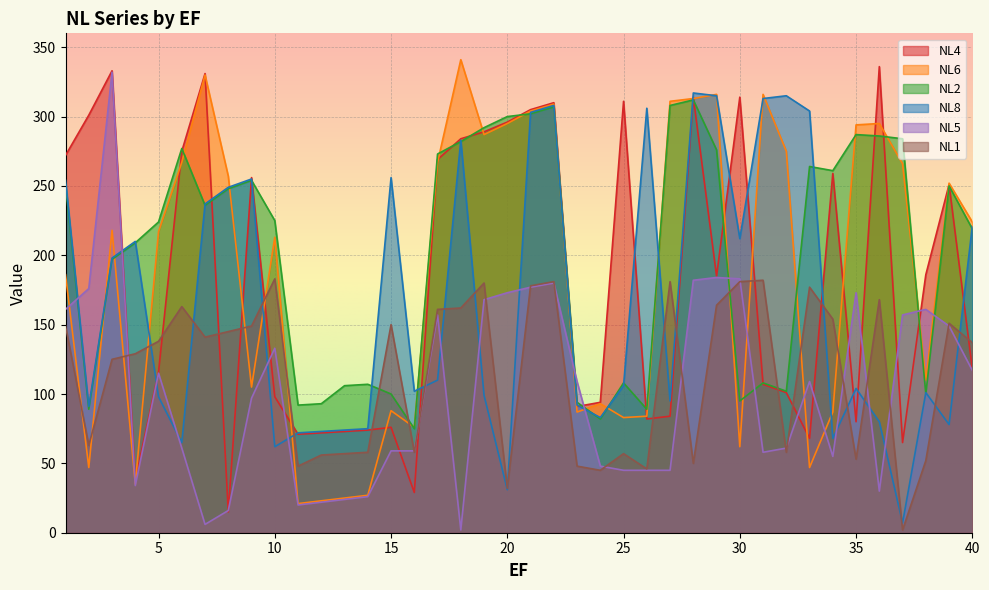

True or false: NL5 and NL4 cross at least once.

True